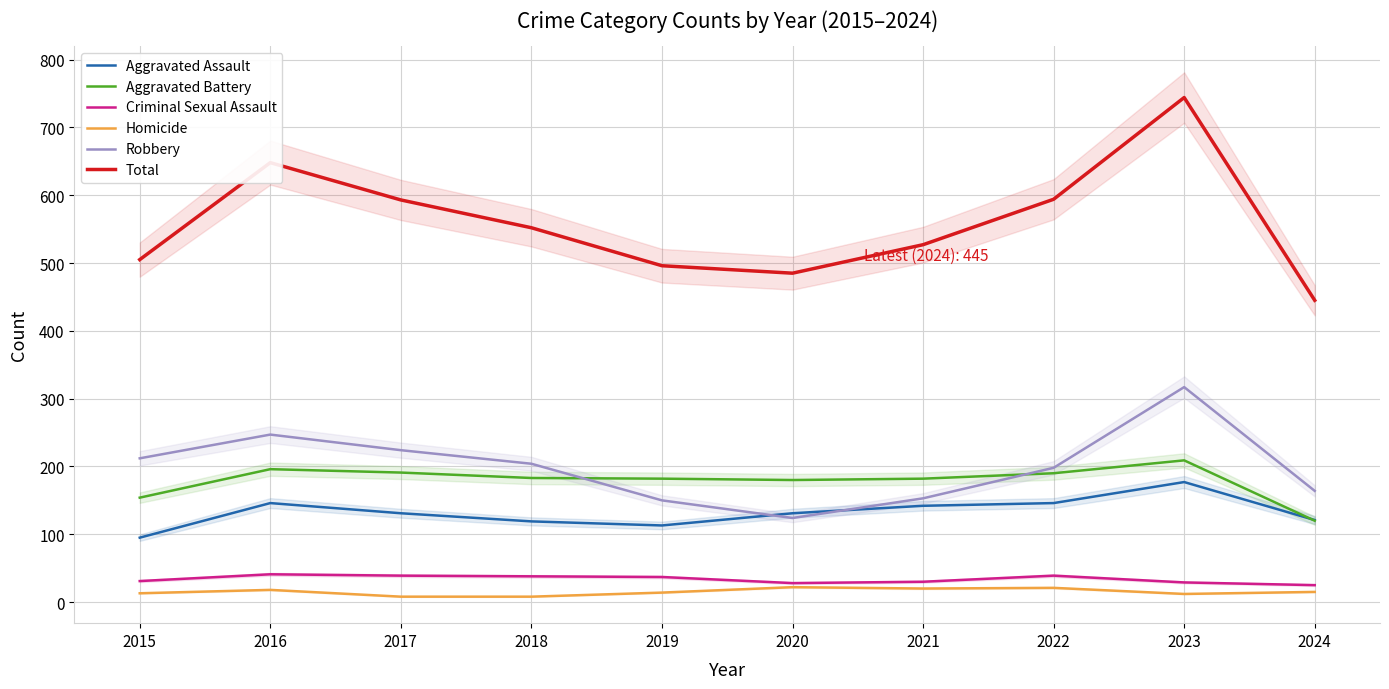

What is the value of the Homicide point at the 1st from the left?

13